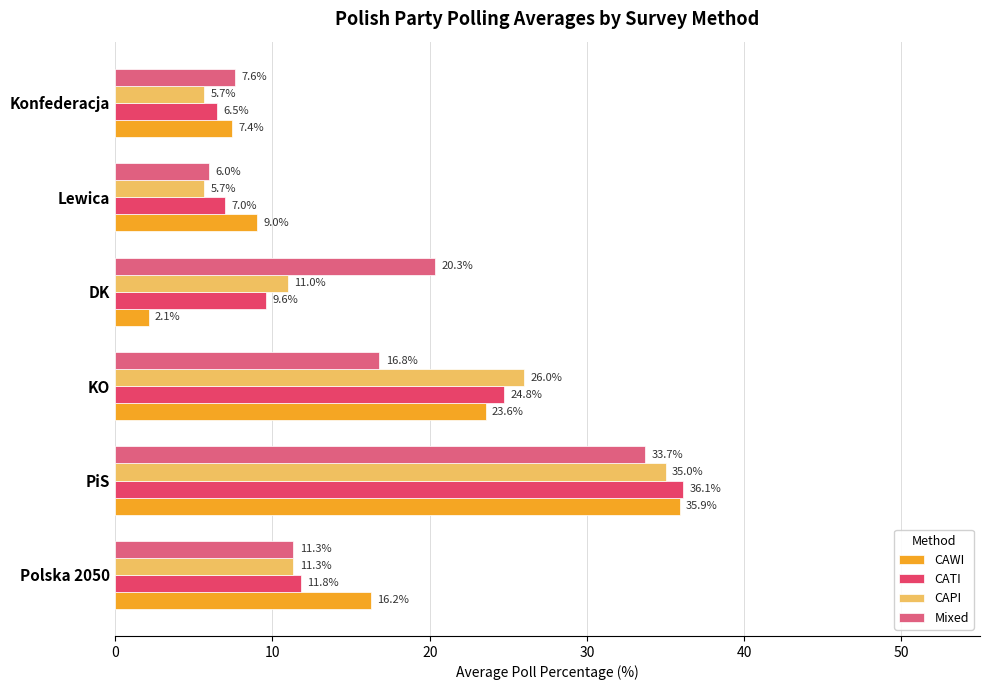

What is the difference between the second highest and minimum values in the CAPI series?

20.3